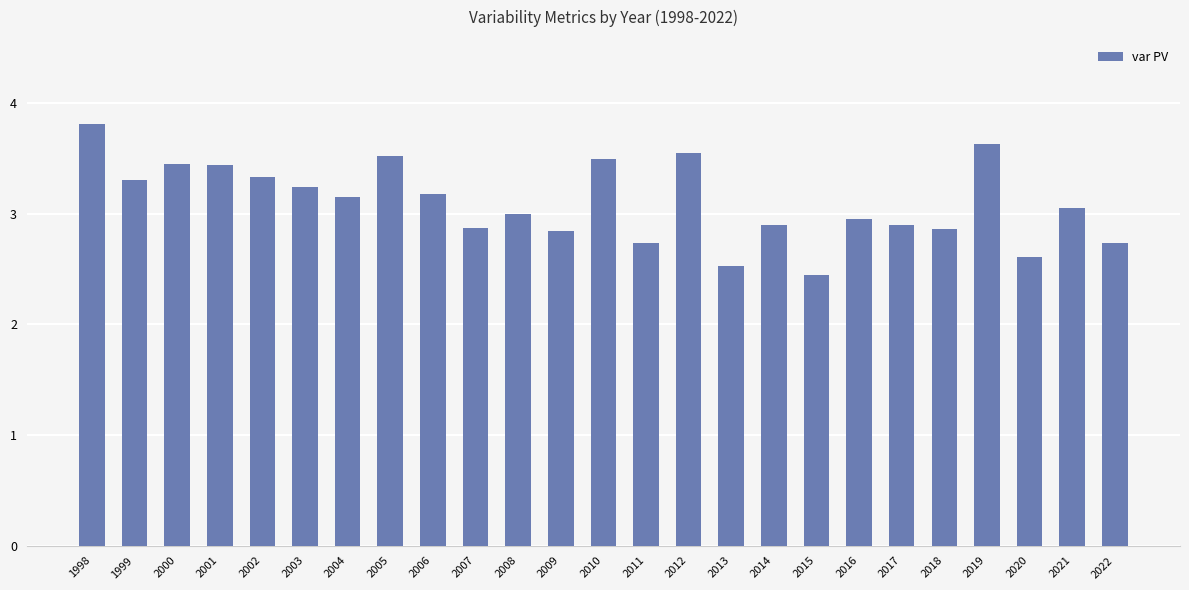

What is the sum of all values?

77.5